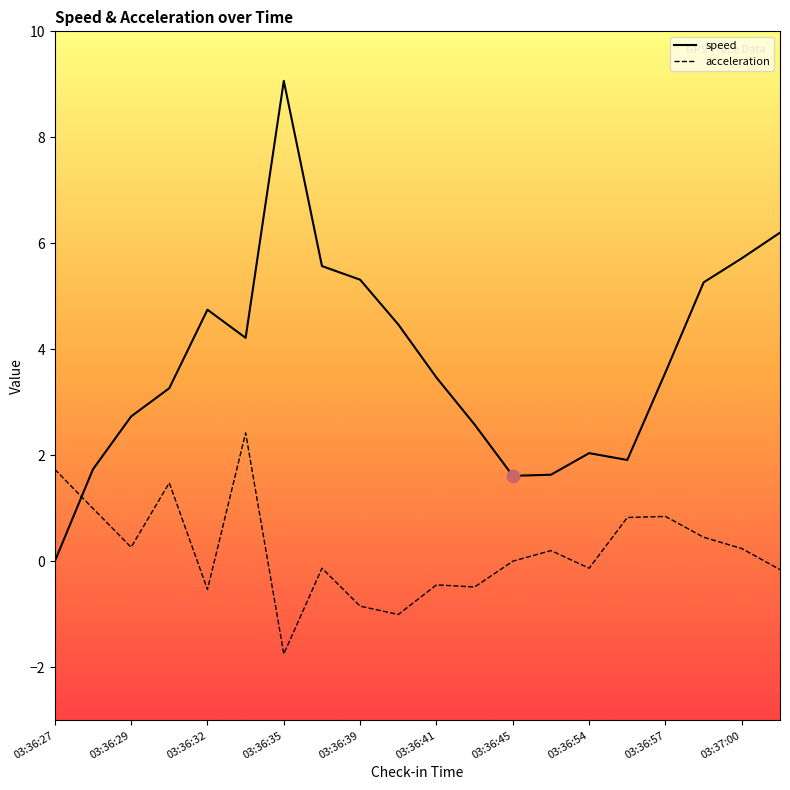

Which series has the largest total across all categories?

speed